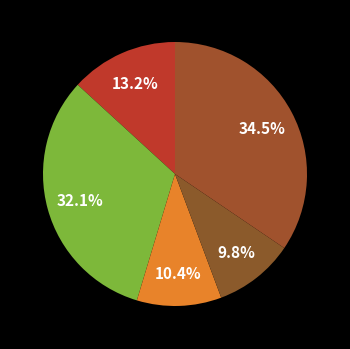

Is there a majority slice in this chart?

No